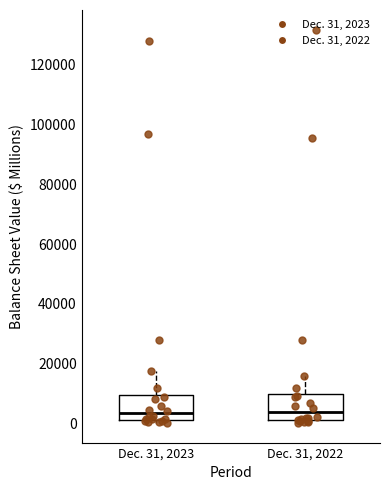

Where is the lower edge of the box for Dec. 31, 2023 on the y-axis? The values are not printed on the chart, so give them approximately, as read against the axis.

2000